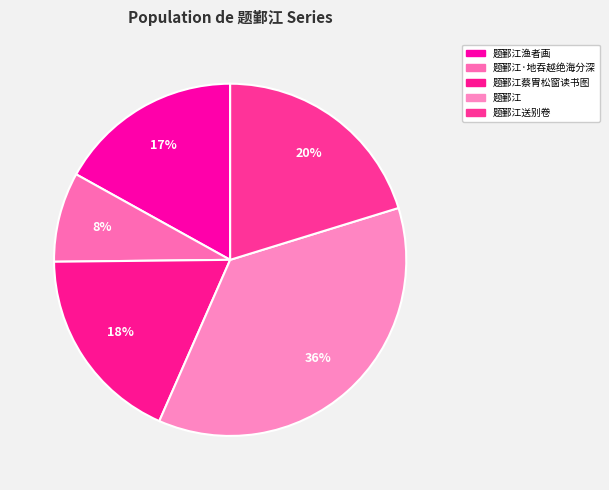

Rank the categories by value from highest to lowest.

题鄞江, 题鄞江送别卷, 题鄞江蔡胄松窗读书图, 题鄞江渔者画, 题鄞江·地吞越绝海分深